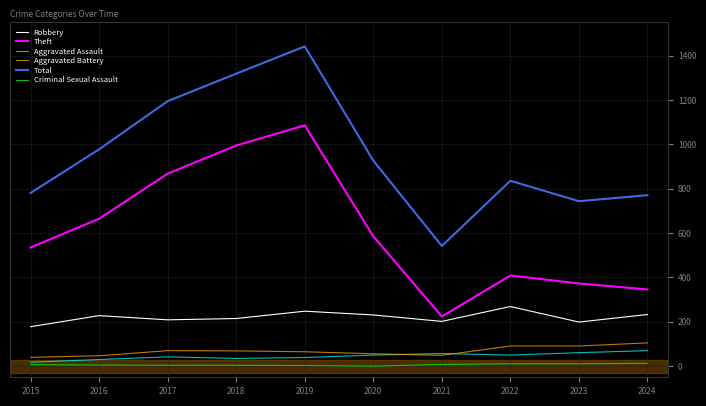

True or false: Theft has a value of 535 at 2015.

True